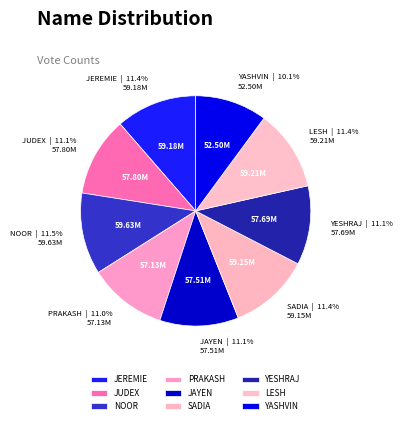

What is the total percentage of YESHRAJ and NOOR?

22.6%